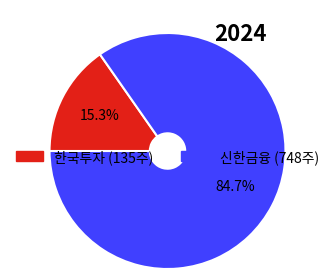

What is the majority slice?

신한금융